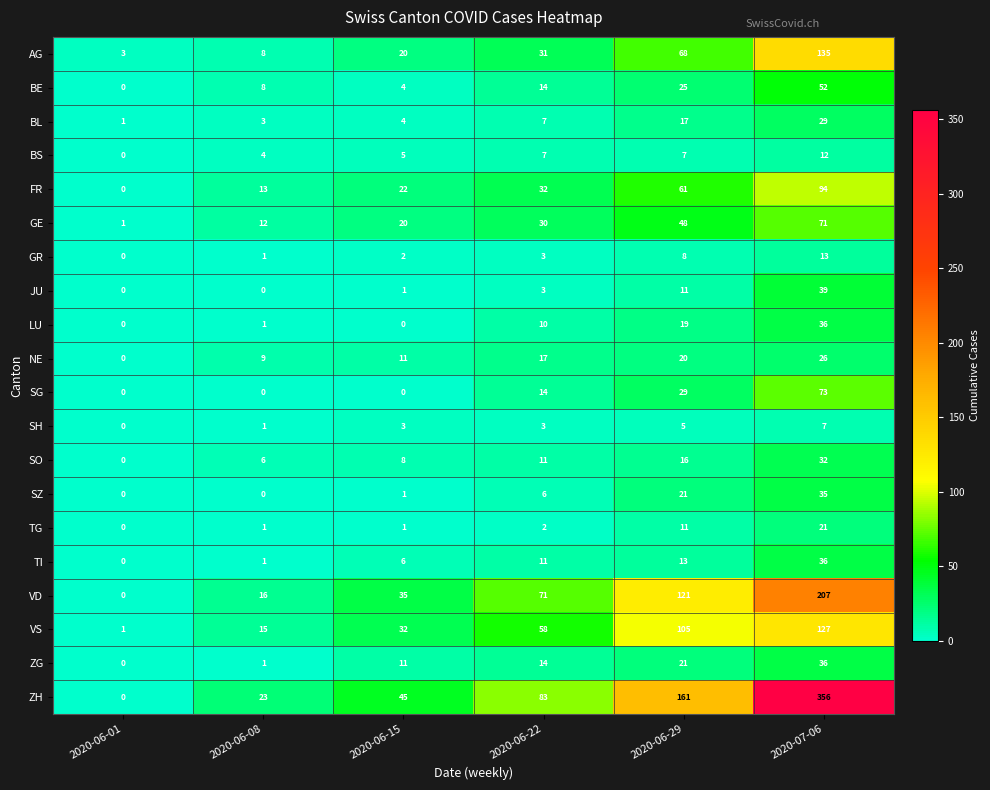

The JU series shows 0 at 2020-06-01. True or false?

True